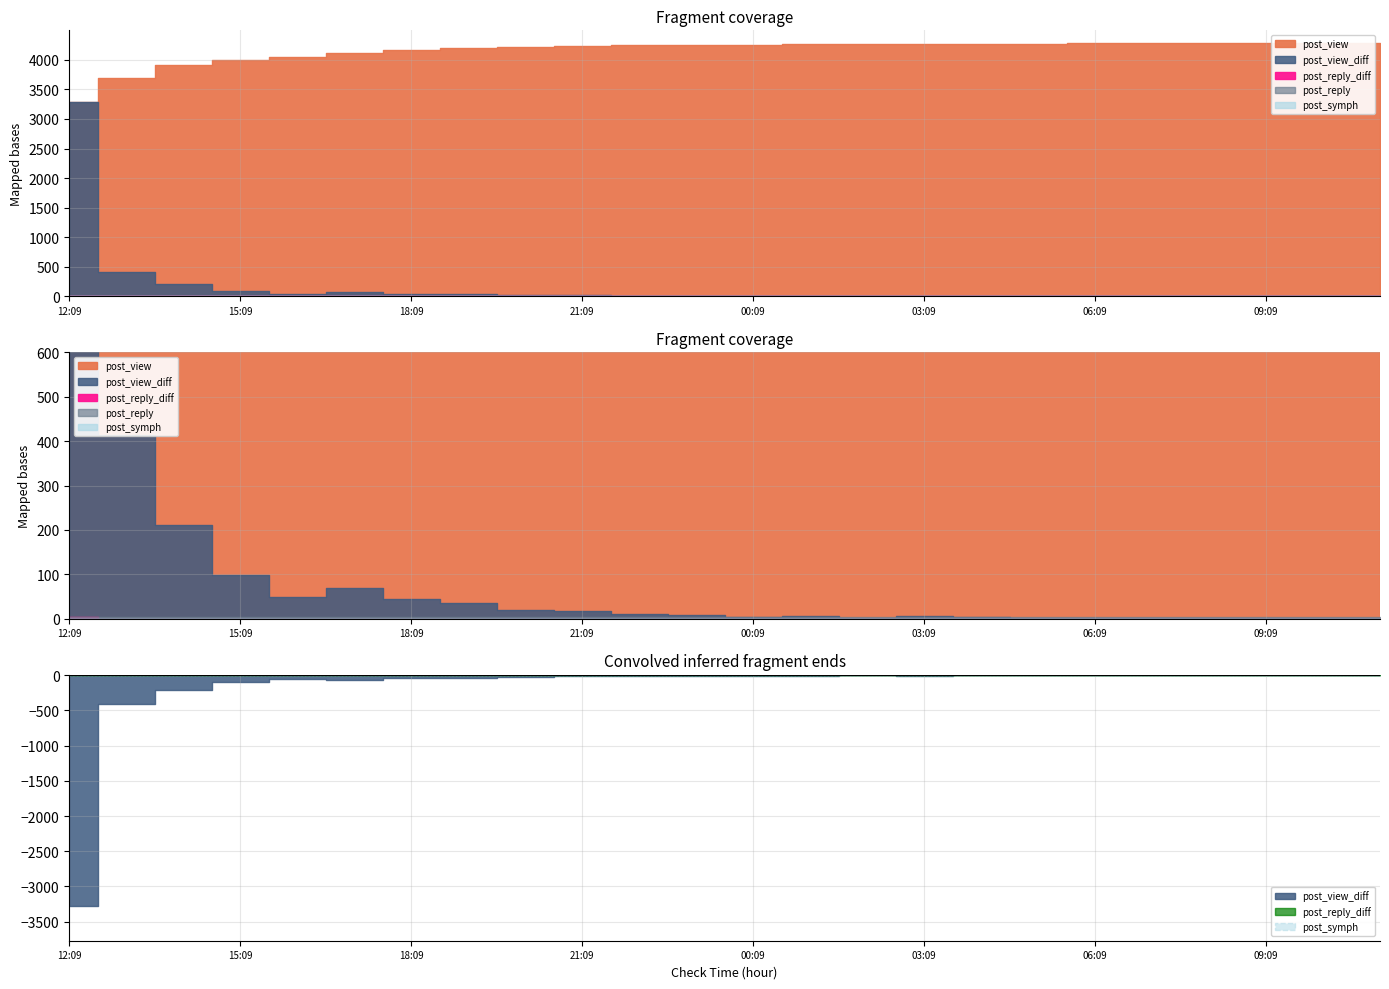

Rank the categories by post_view_diff value from highest to lowest.

12:09, 13:09, 14:09, 15:09, 17:09, 16:09, 18:09, 19:09, 20:09, 21:09, 22:09, 23:09, 01:09, 03:09, 00:09, 04:09, 05:09, 06:09, 07:09, 09:09, 11:09, 02:09, 08:09, 10:09